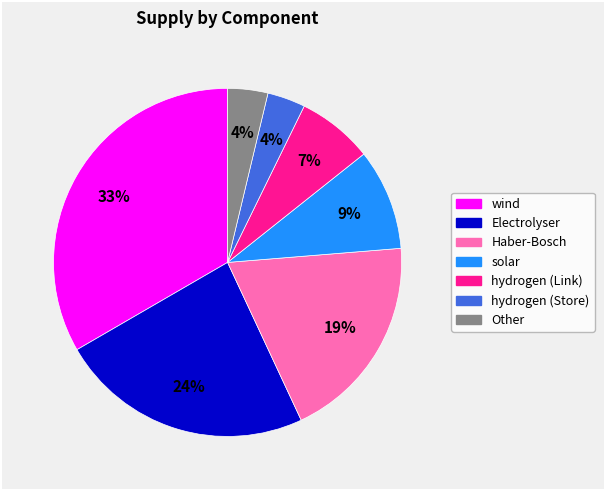

Is there any slice that represents more than half of the pie?

No